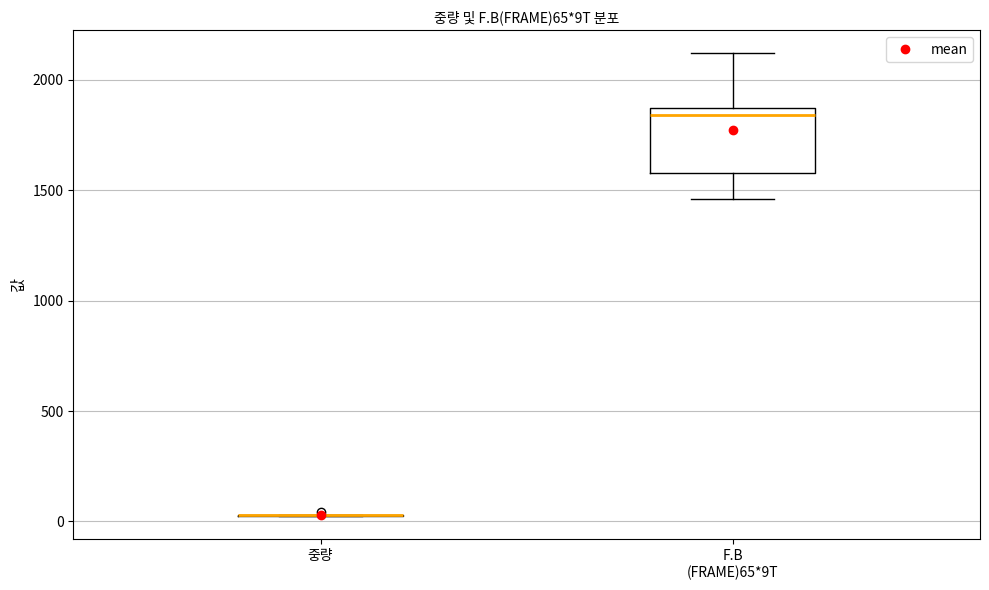

Comparing the boxes themselves (not the whiskers), which one is the tallest?

F.B (FRAME)65*9T